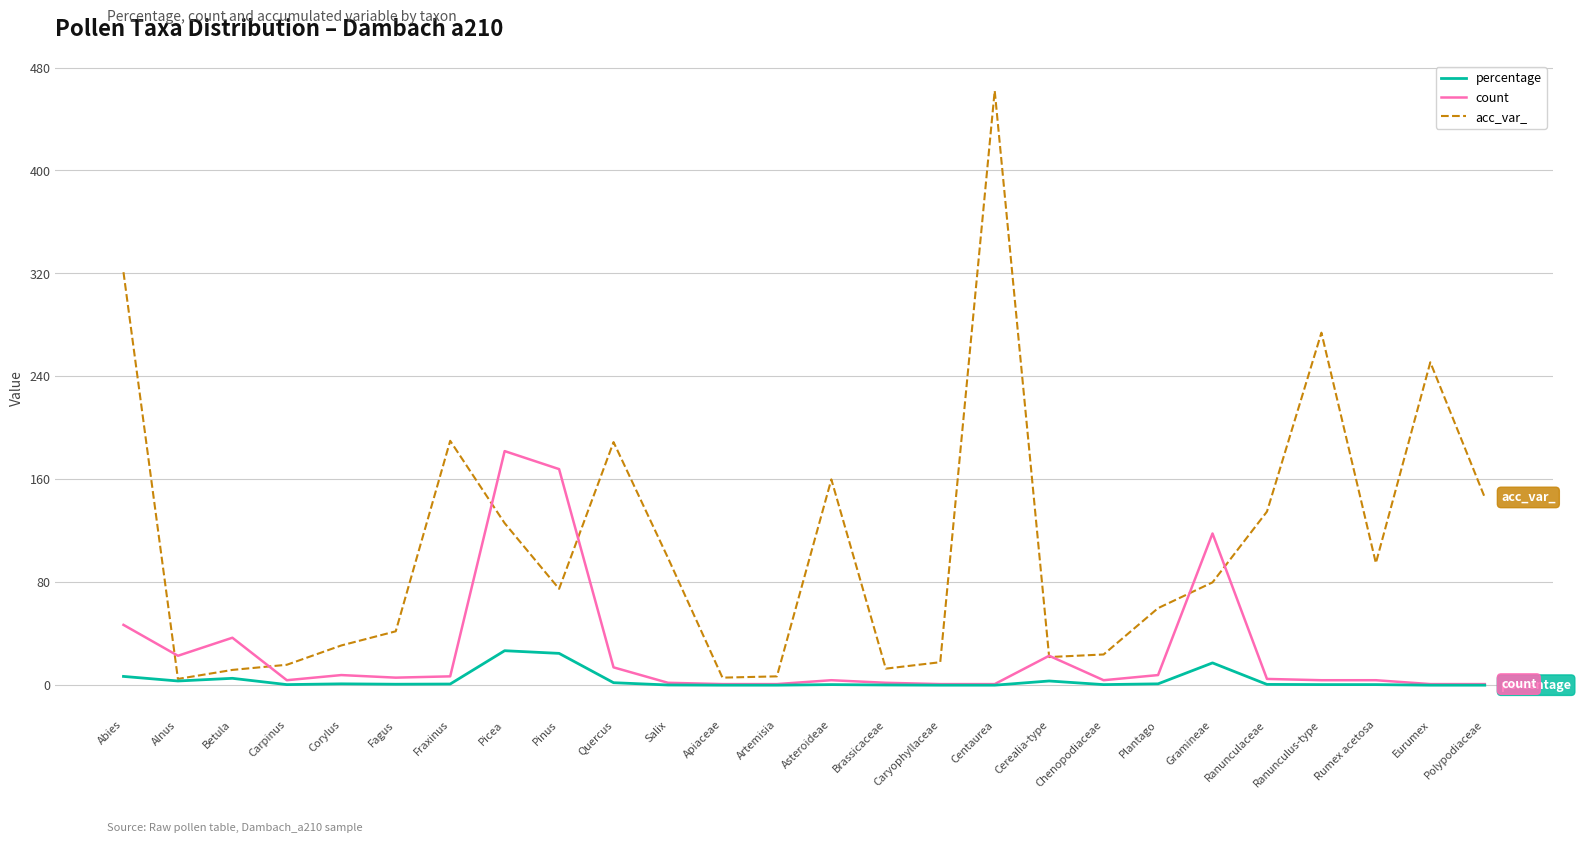

True or false: count and acc_var_ cross at least once.

True